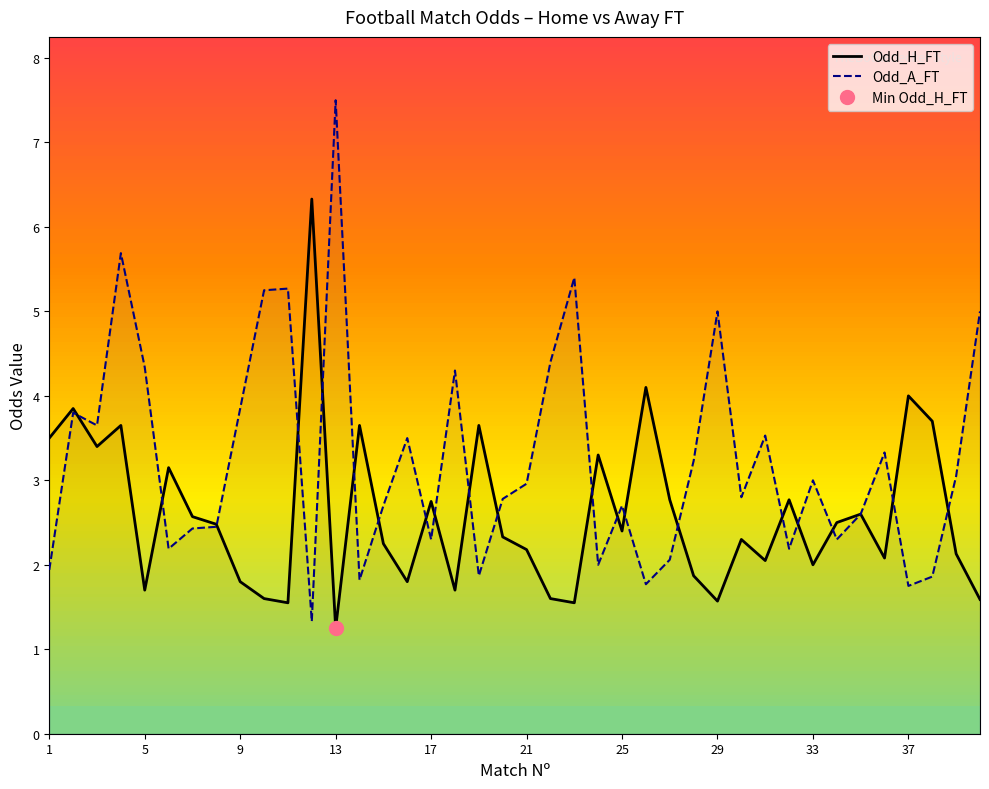

What is the minimum value for Odd_A_FT?

1.3